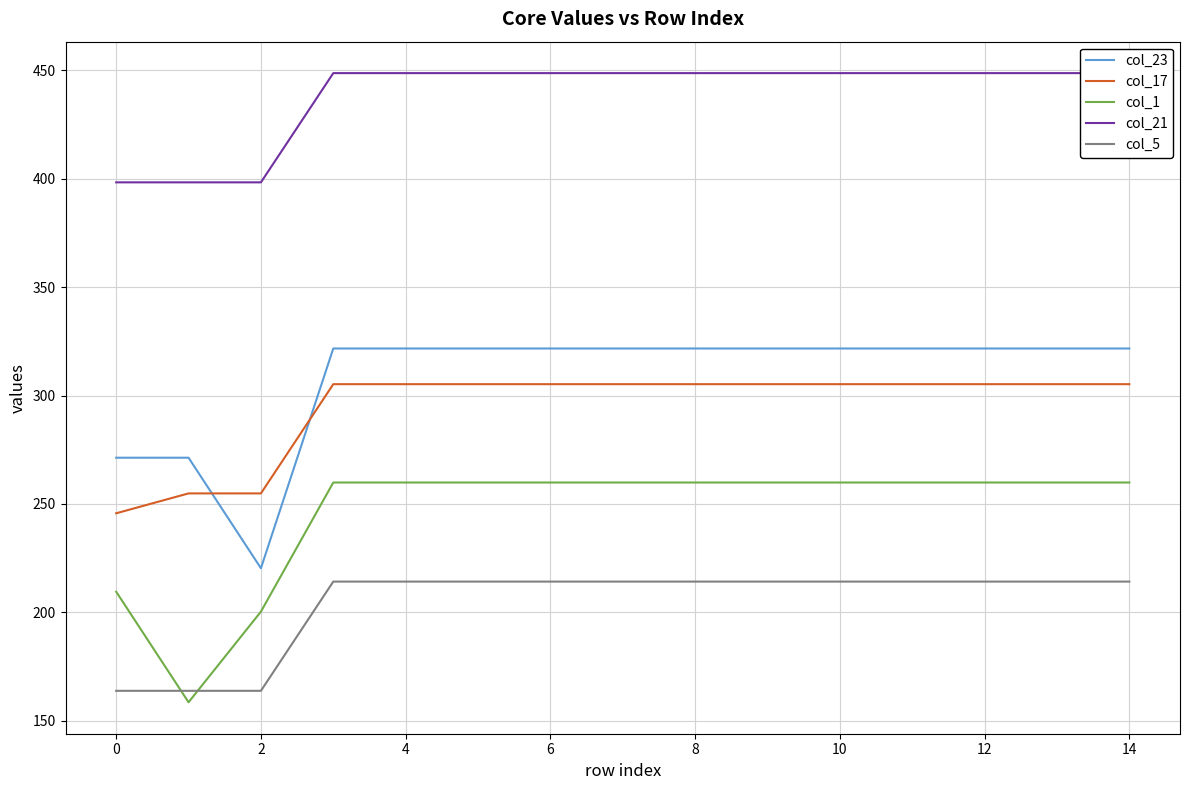

At how many categories does at least one series exceed 276?

15